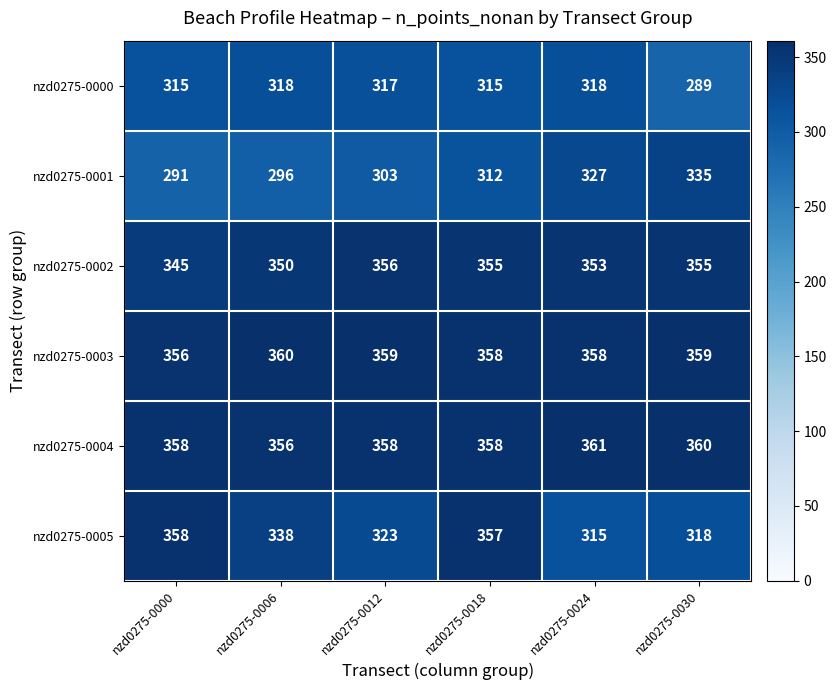

Which series changed the most between nzd0275-0000 and nzd0275-0018?

nzd0275-0001